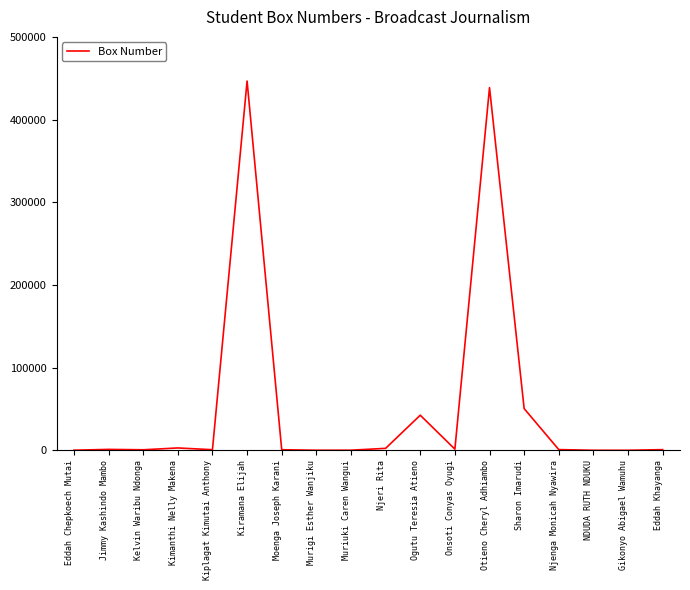

The chart shows a value of 205889 at Gikonyo Abigael Wamuhu. True or false?

False